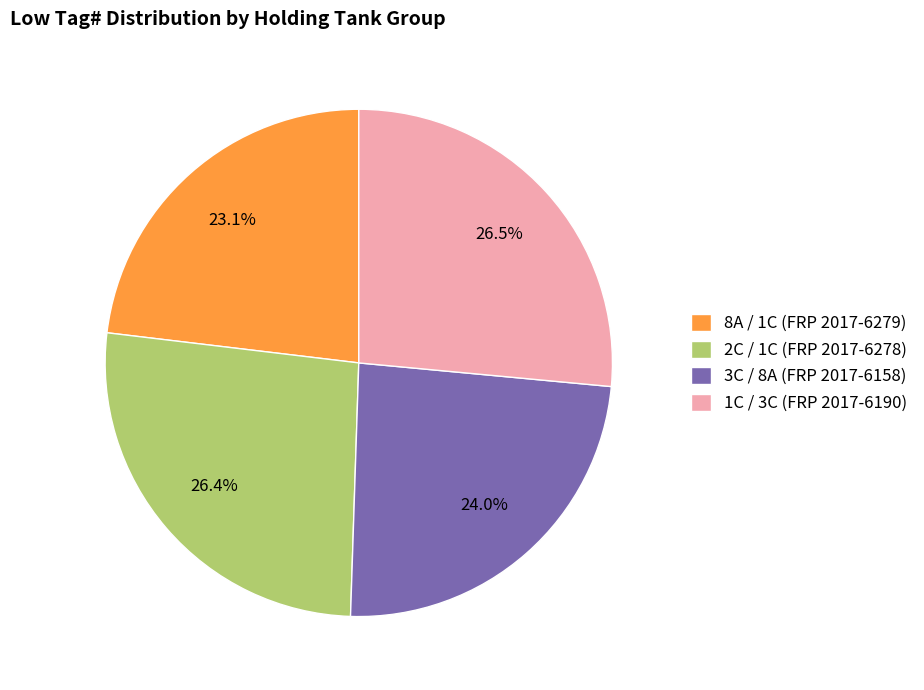

What percentage is the 3C / 8A (FRP 2017-6158) slice, to the nearest percent?

24%